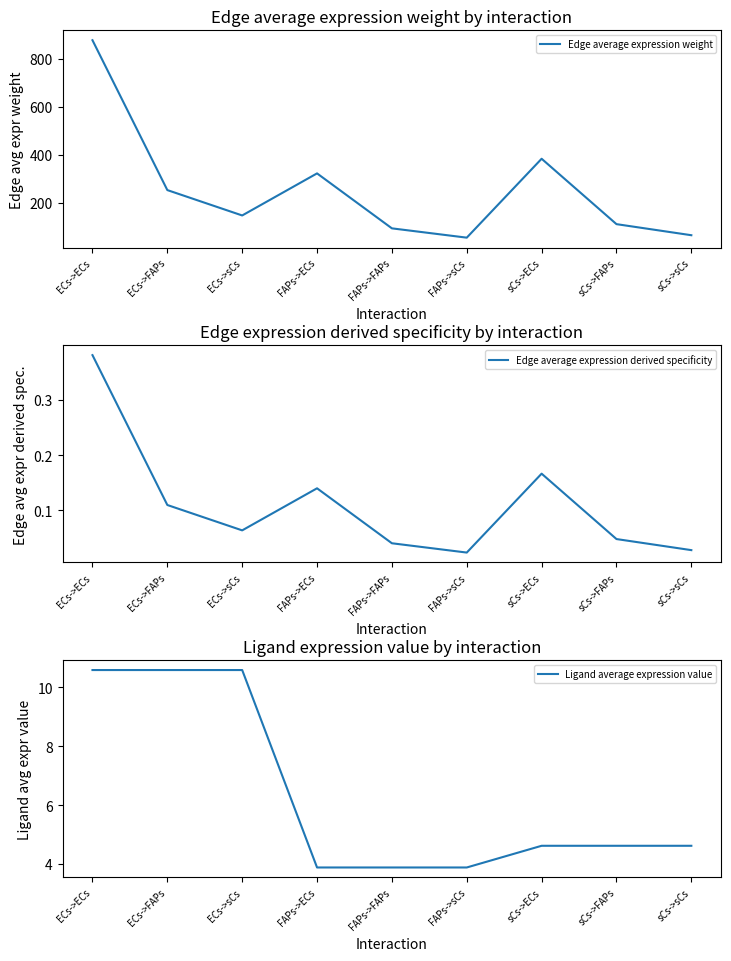

At which label does Ligand average expression value reach its minimum?

FAPs->ECs